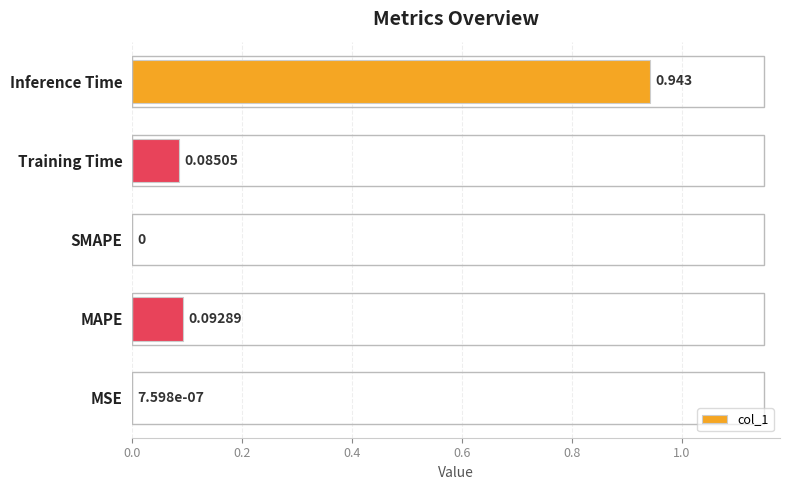

Between Inference Time and MAPE, which is larger?

Inference Time